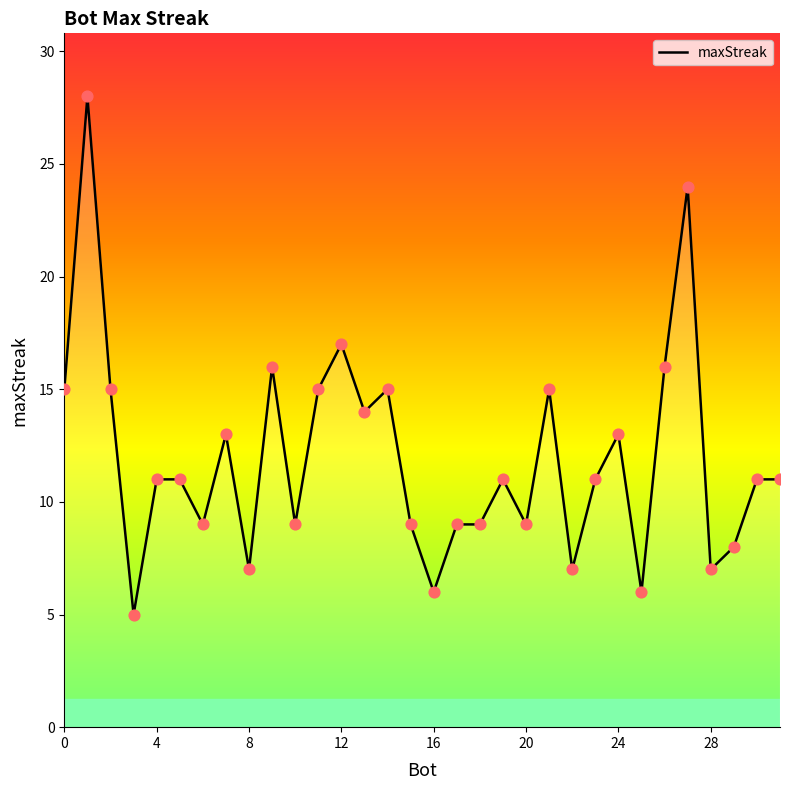

What is the greatest value displayed?

28